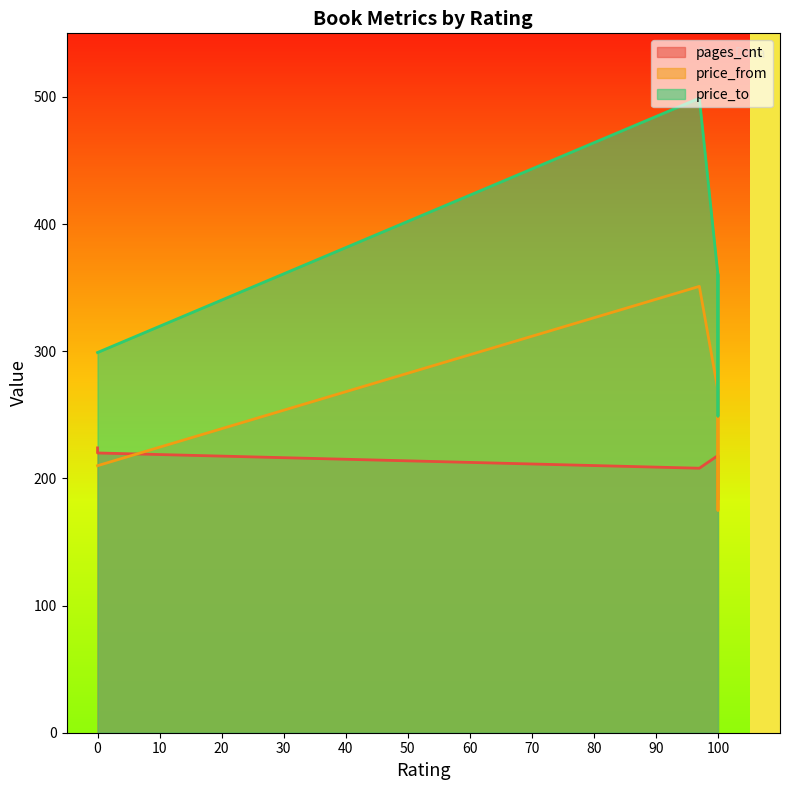

What is the greatest value displayed?

499